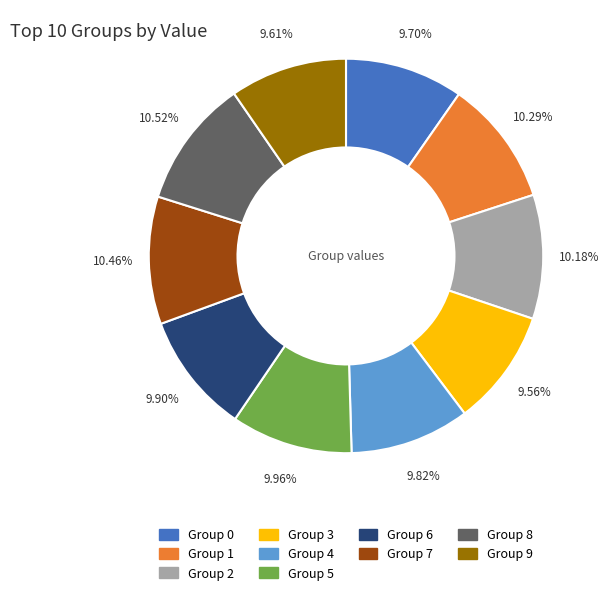

Is there a majority slice in this chart?

No